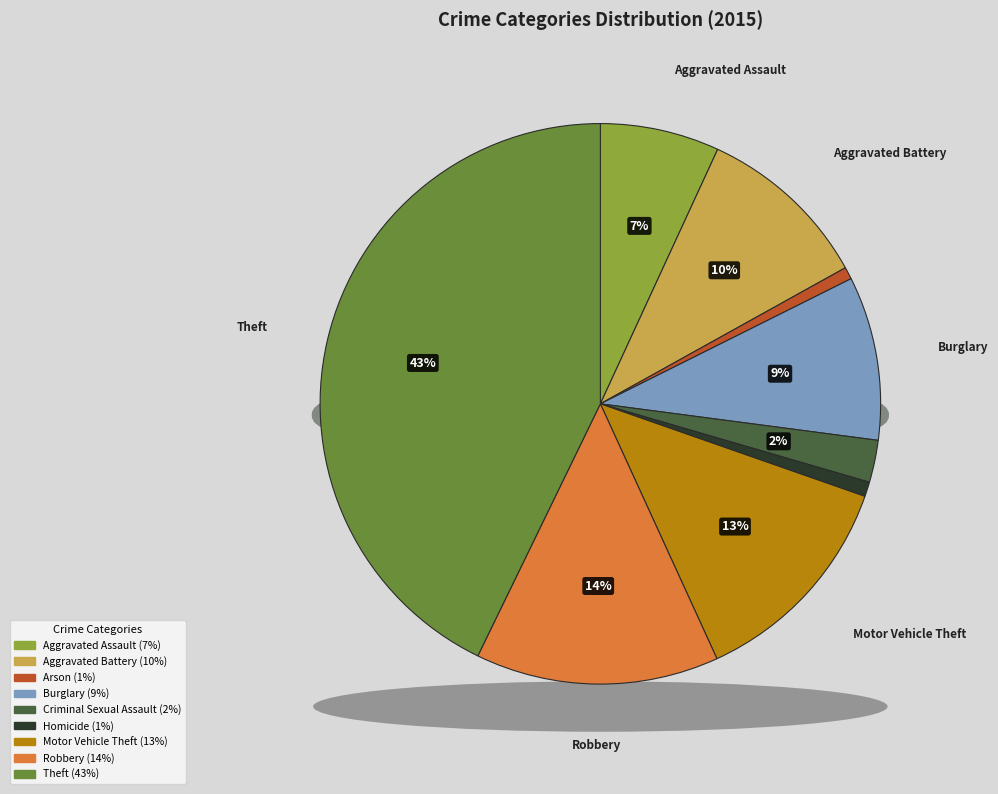

Between Aggravated Battery and Criminal Sexual Assault, which is larger?

Aggravated Battery